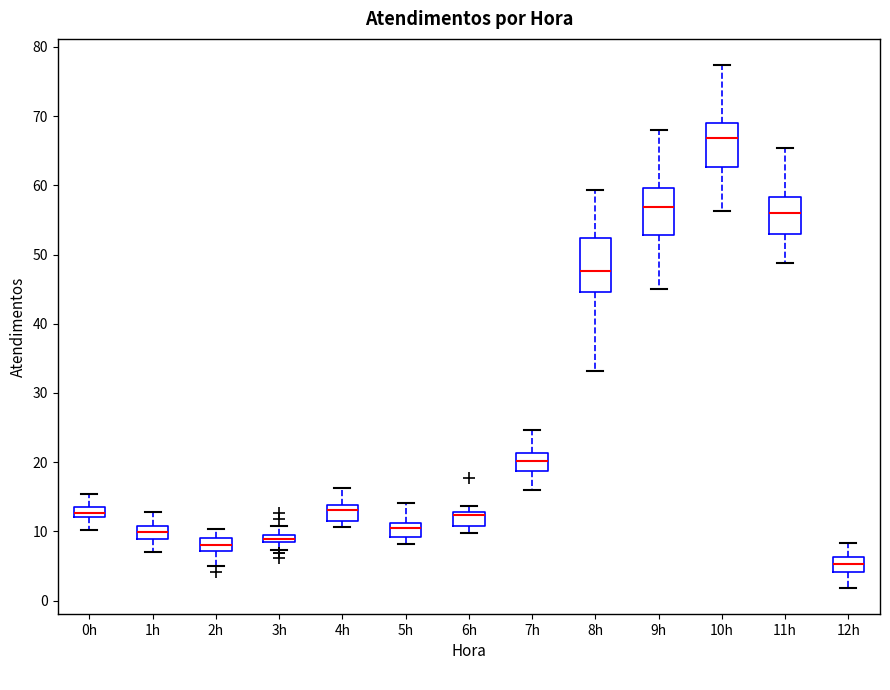

Where does the upper whisker of the box for 9h end on the y-axis? The values are not printed on the chart, so give them approximately, as read against the axis.

68